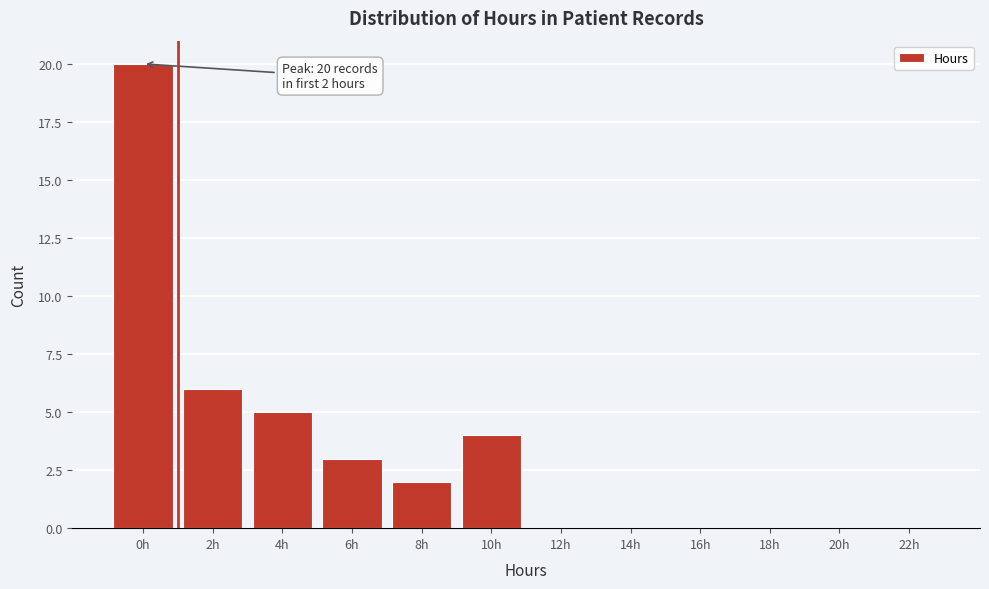

Reading left to right, extract all data points from this chart.

0h=20	2h=6	4h=5	6h=3	8h=2	10h=4	12h=0	14h=0	16h=0	18h=0	20h=0	22h=0